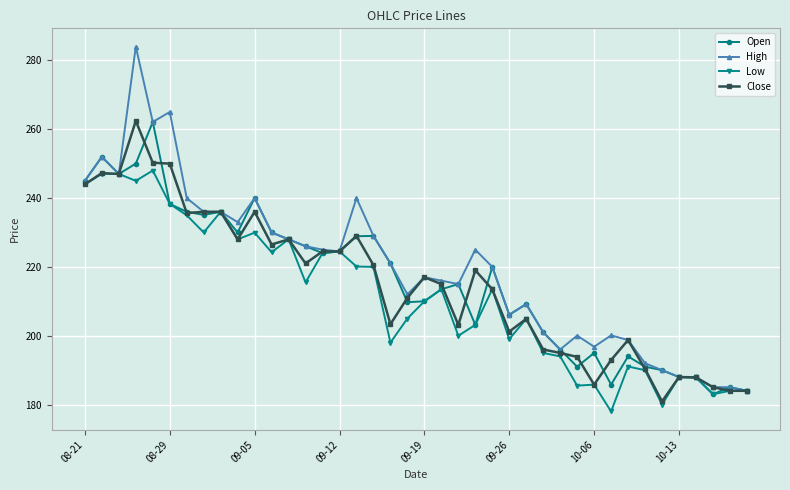

Does the chart have visible grid lines?

Yes